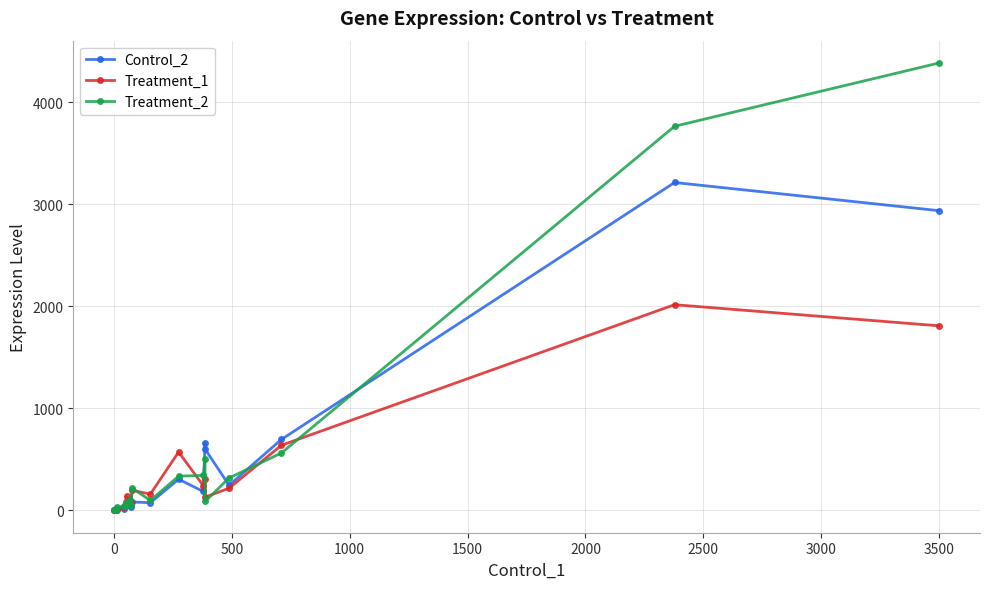

How many categories are shown in the chart?

20